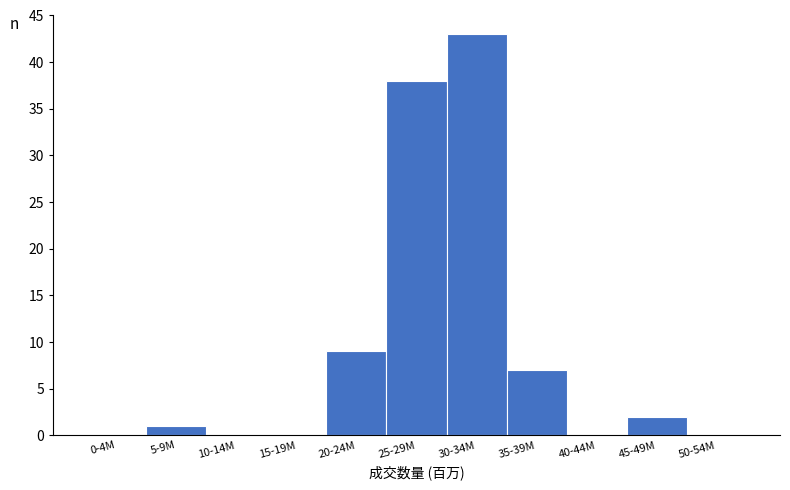

Reading left to right, transcribe all the data shown in this chart.

0-4M=0	5-9M=1	10-14M=0	15-19M=0	20-24M=9	25-29M=38	30-34M=43	35-39M=7	40-44M=0	45-49M=2	50-54M=0